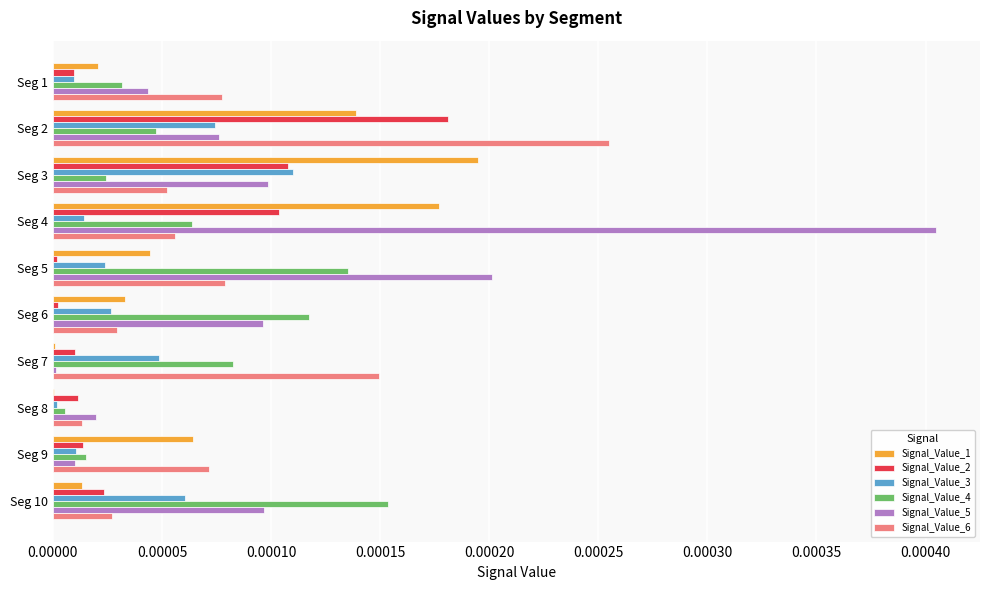

Which series has the largest range (max minus min)?

Signal_Value_5